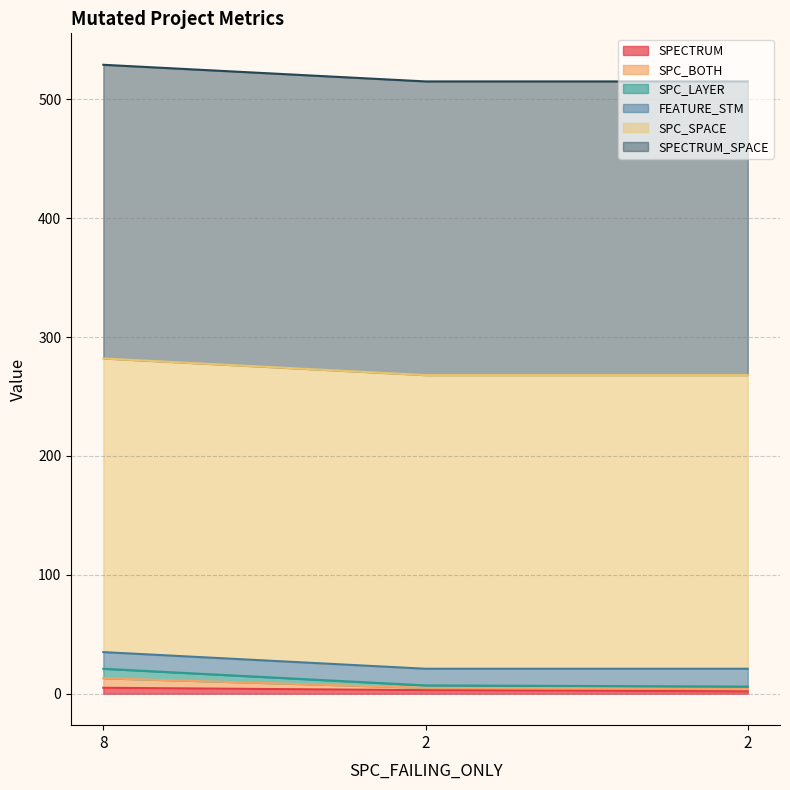

Does the chart have visible grid lines?

Yes